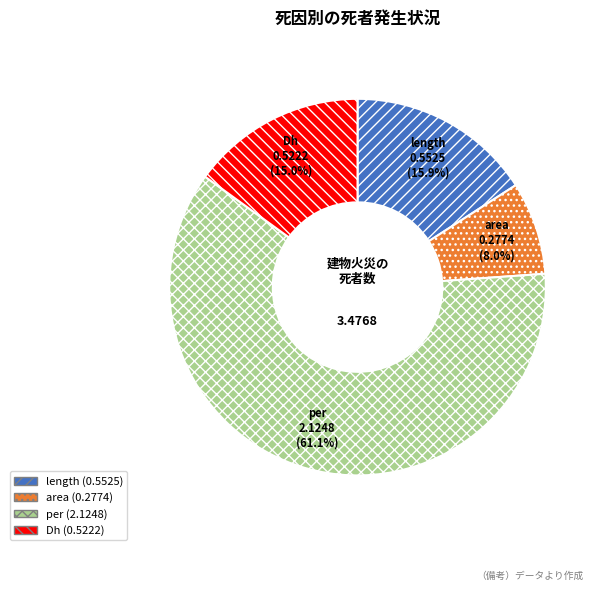

How many segments does this pie chart have?

4